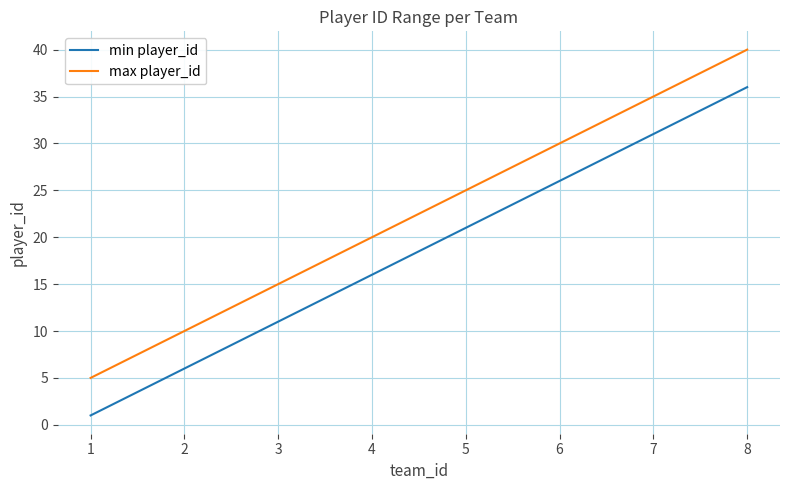

Which series has the largest total across all categories?

max player_id